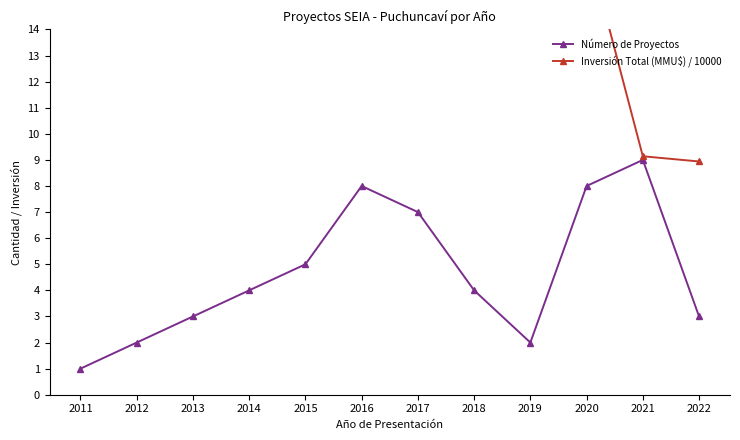

Between 2013 and 2015, which series saw the biggest shift?

Inversión Total (MMU$) / 10000